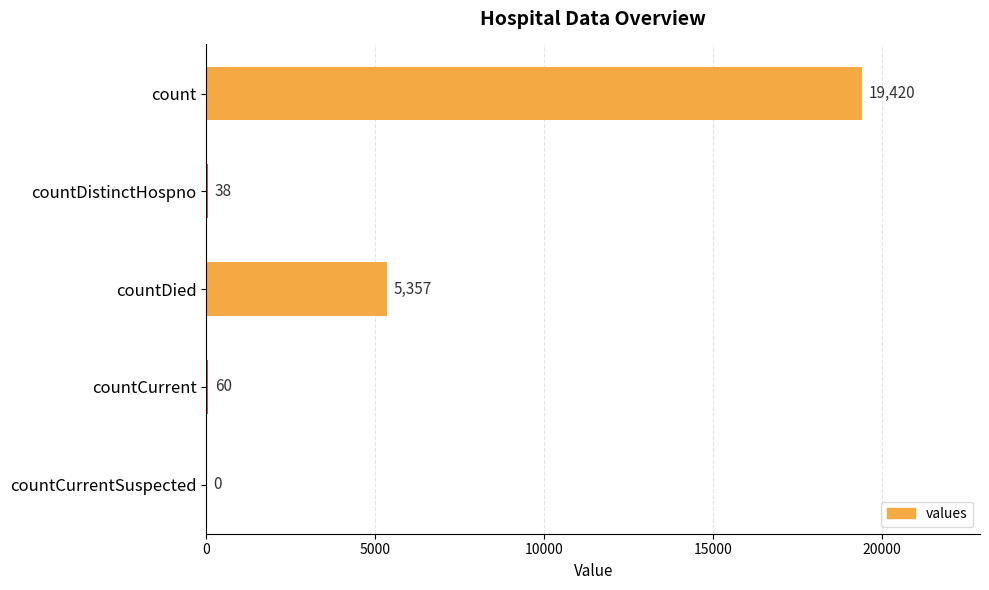

What is the sum of all values?

24875